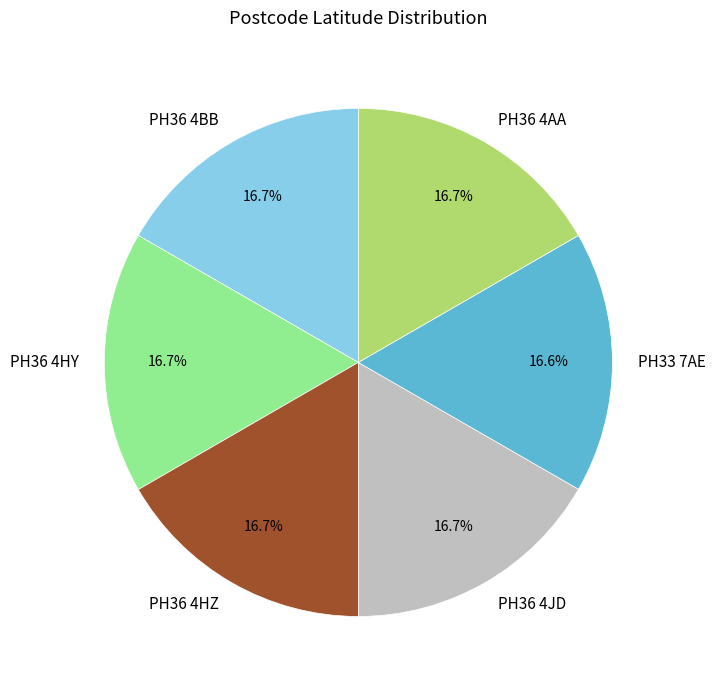

What percentage is NOT represented by PH36 4HZ?

83.3%